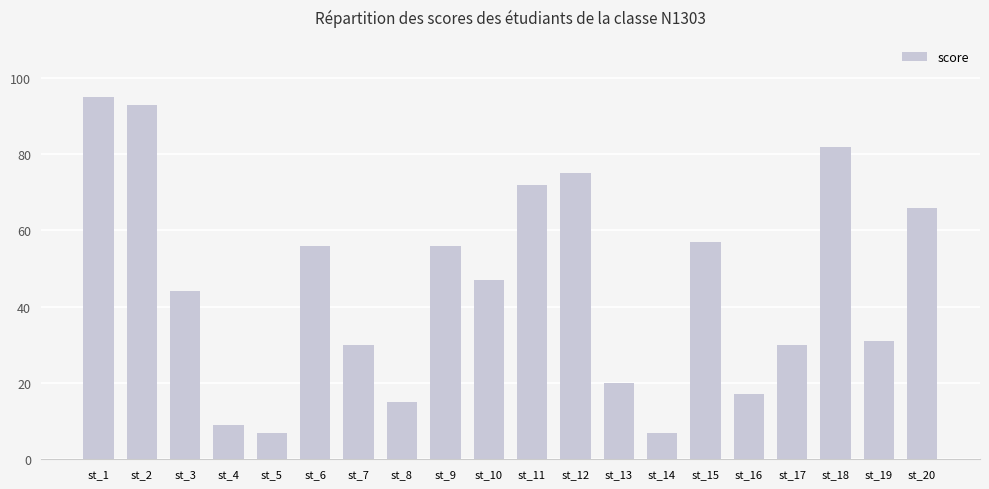

The value at st_9 is 28. True or false?

False